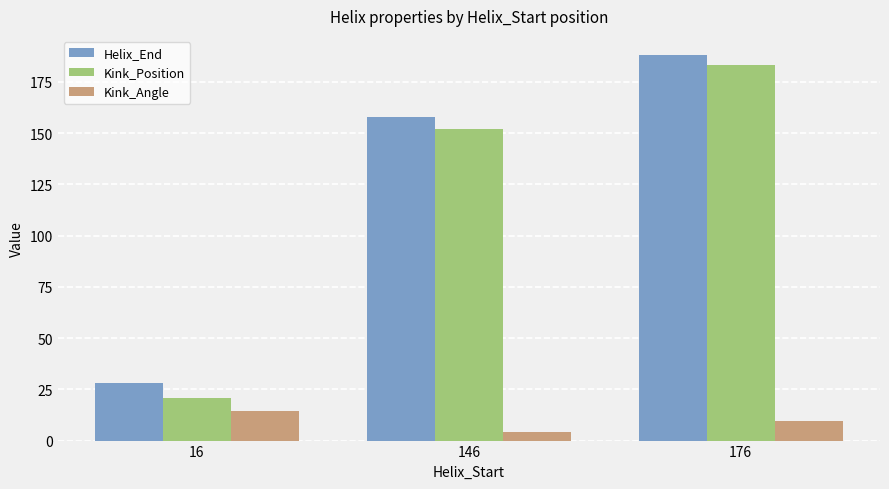

Count the number of categories in the chart.

3